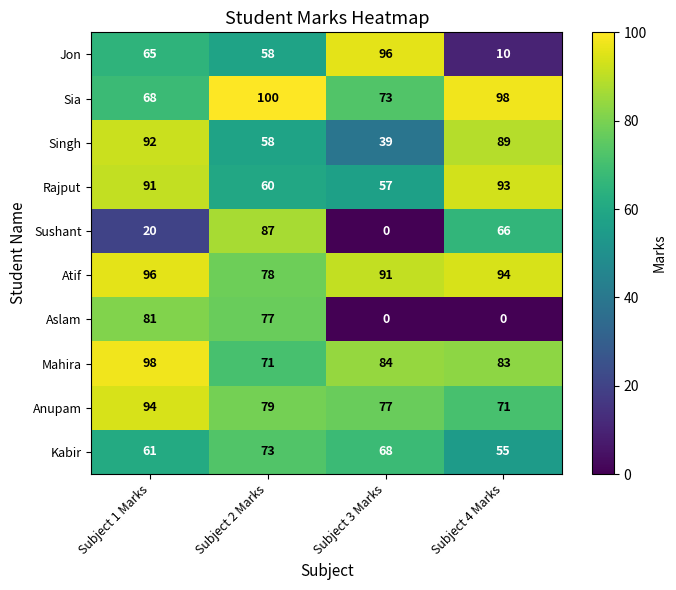

Which series changed the most between Subject 1 Marks and Subject 2 Marks?

Sushant